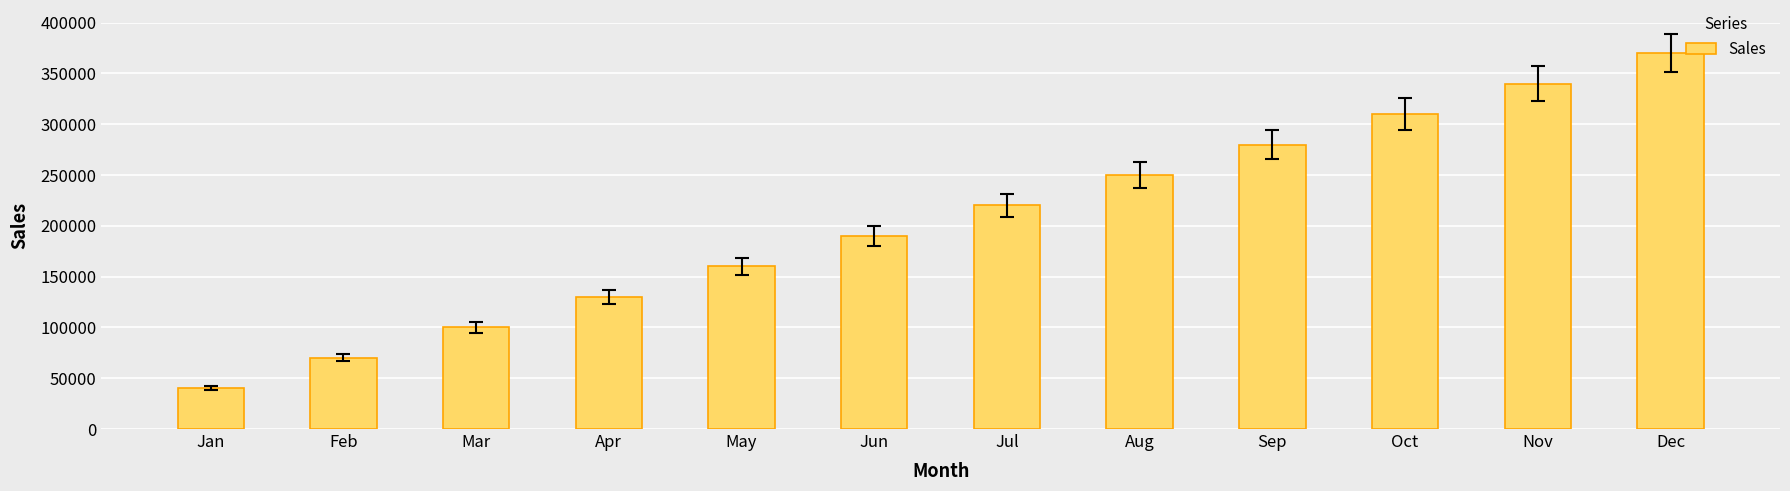

What value does the data have at Mar?

100000